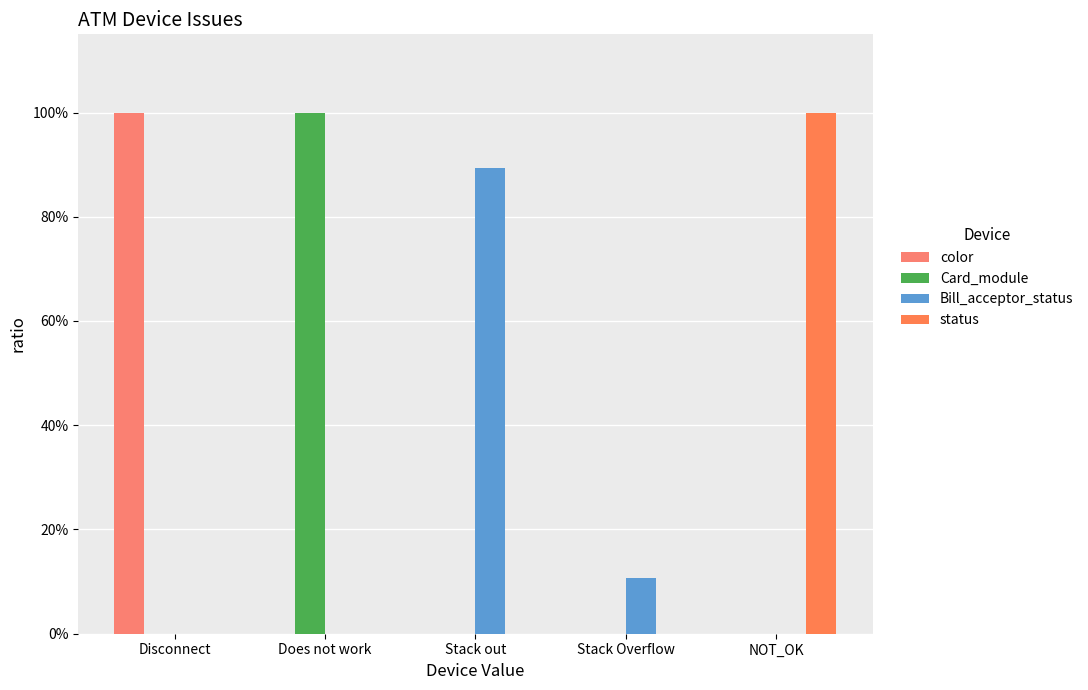

Rank the categories by status value from lowest to highest.

Disconnect, Does not work, Stack out, Stack Overflow, NOT_OK